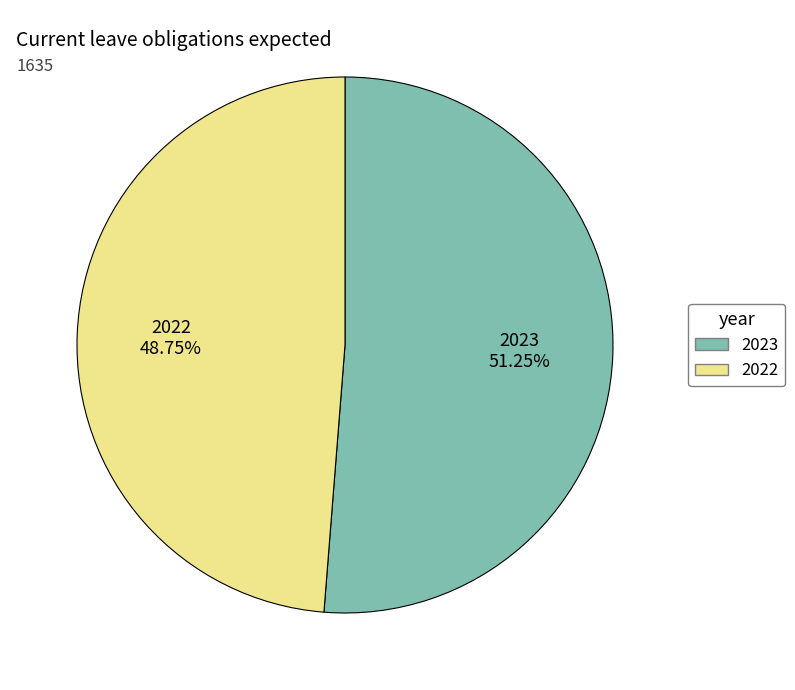

Which slice represents more than half of the pie?

2023